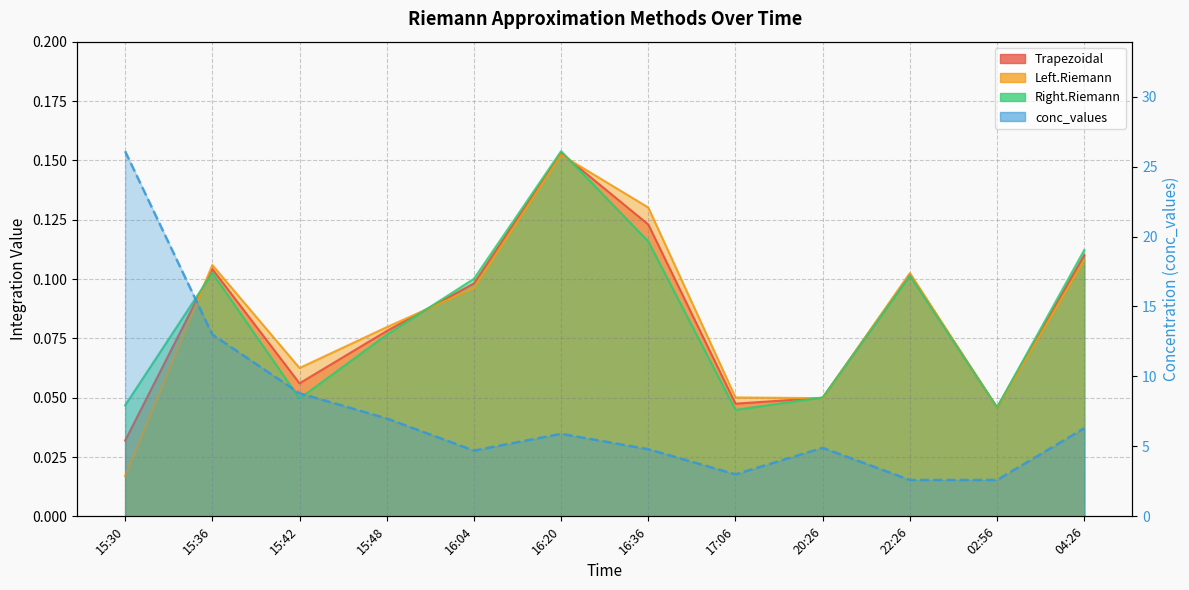

True or false: Left.Riemann has more than 2 interior local peaks.

True